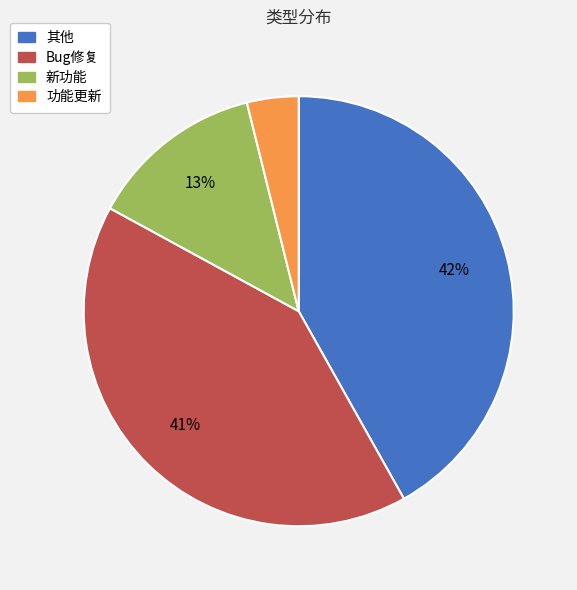

Which has a higher value, Bug修复 or 其他?

其他